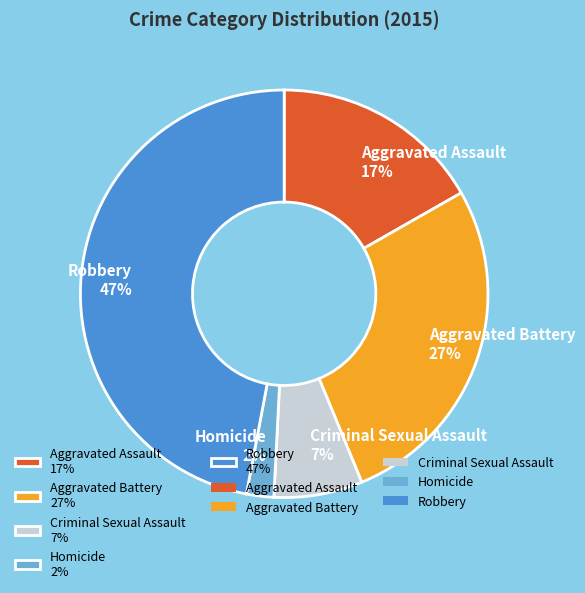

To the nearest percent, what percentage of the pie is Homicide?

2%